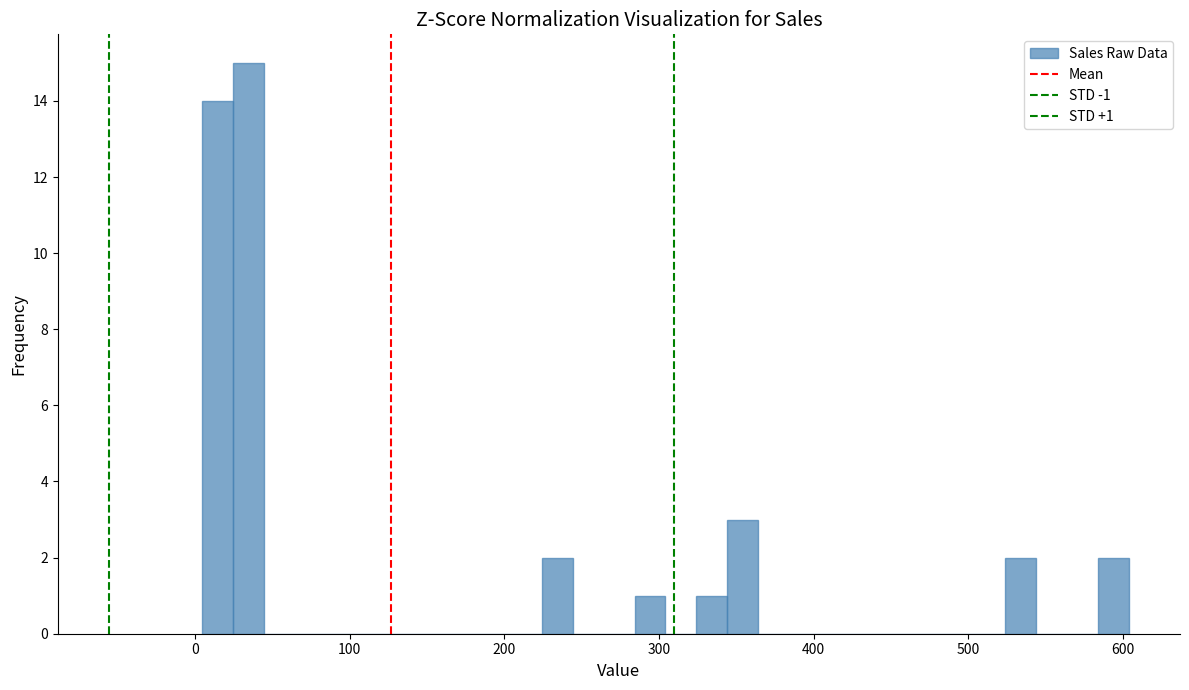

Around what value on the x-axis is the tallest bar? Give the approximate position of its centre, as read against the axis.

30